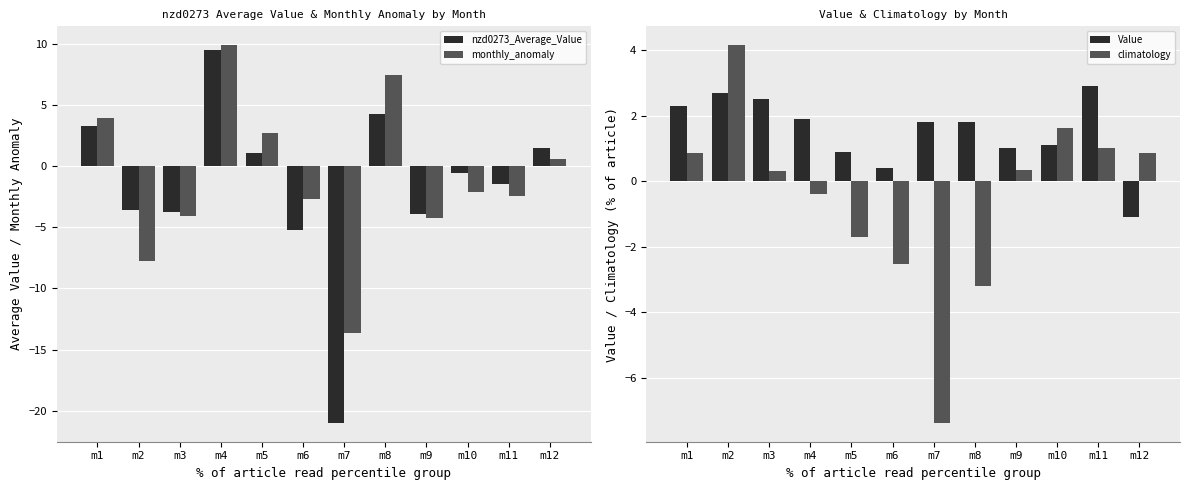

What is the difference between the second highest and minimum values in the nzd0273_Average_Value series?

25.3